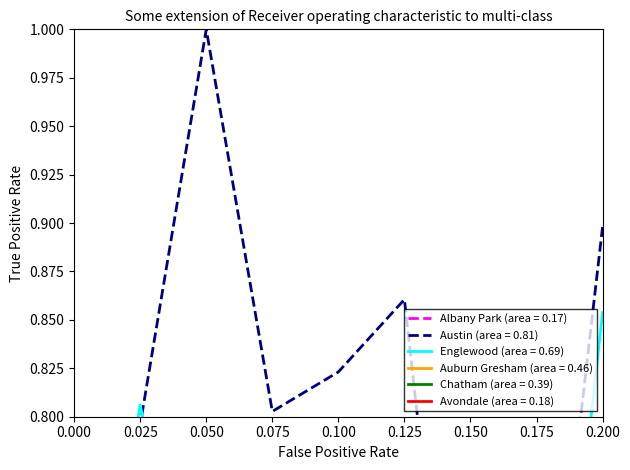

True or false: Avondale and Chatham cross at least once.

False